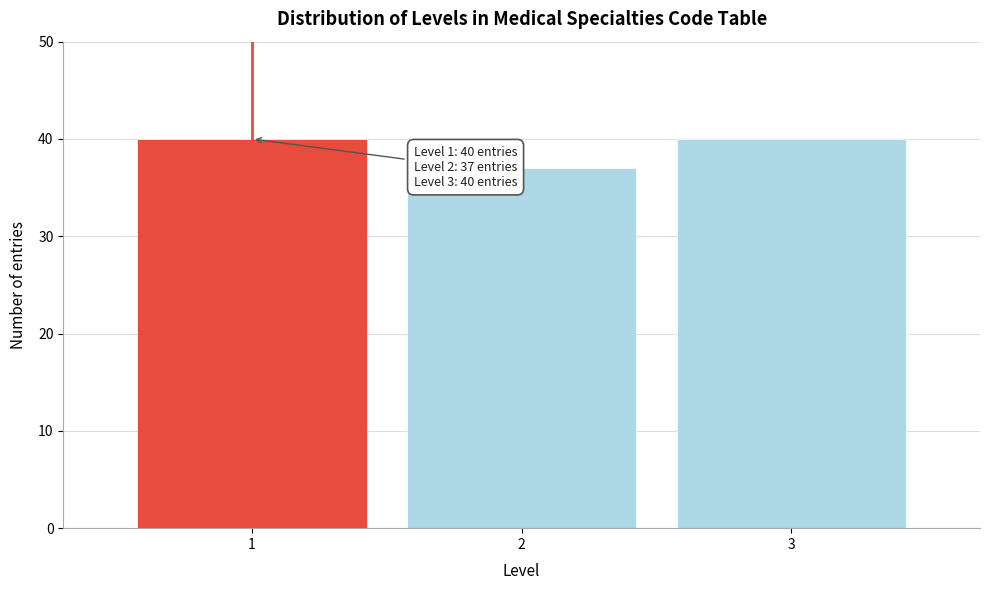

Reading left to right, transcribe all the data shown in this chart.

40	37	40